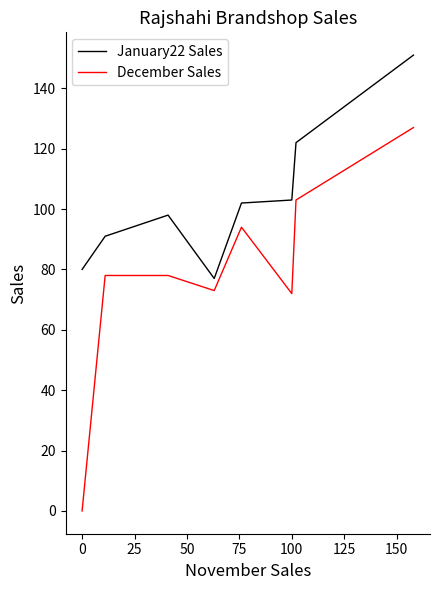

Does the chart have visible grid lines?

No